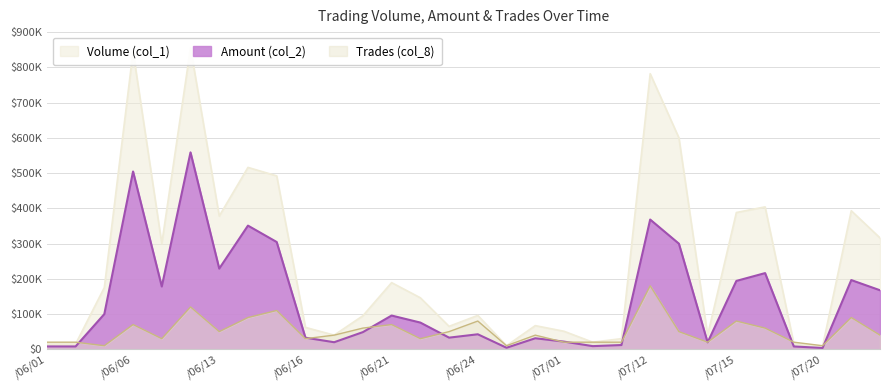

At which category is the sum across all series the highest?

105/06/08